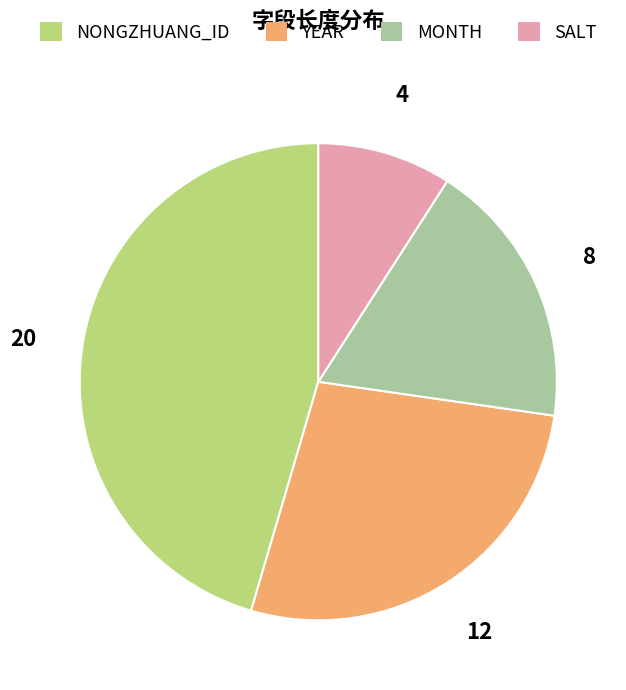

Which slice is the smallest?

SALT